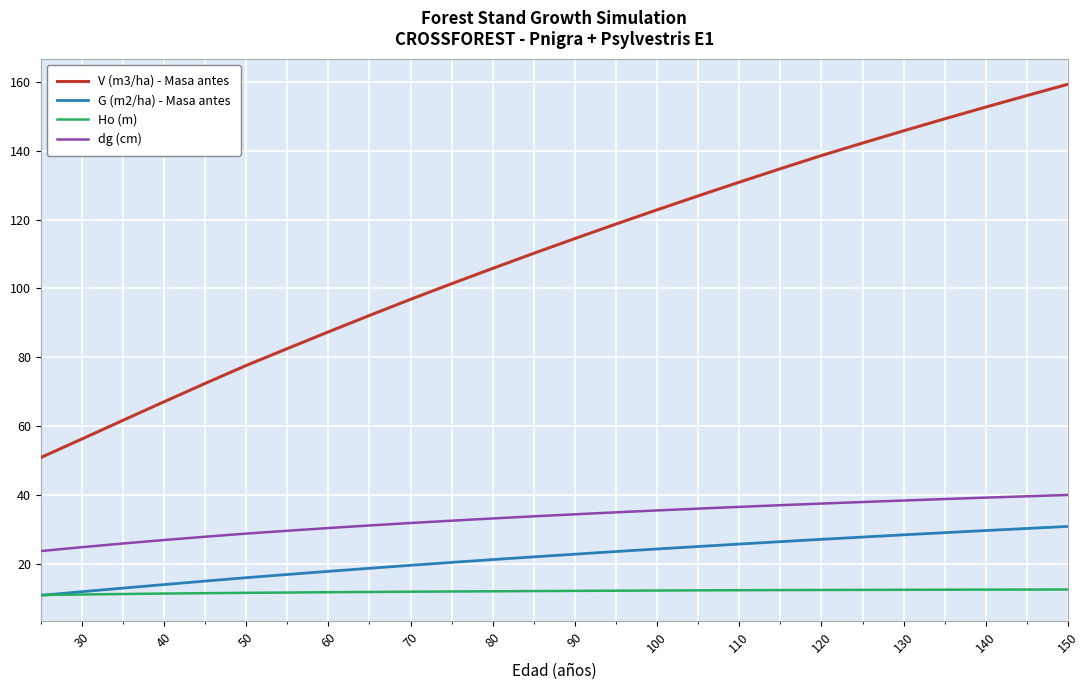

True or false: Ho (m) and dg (cm) intersect in this chart.

False